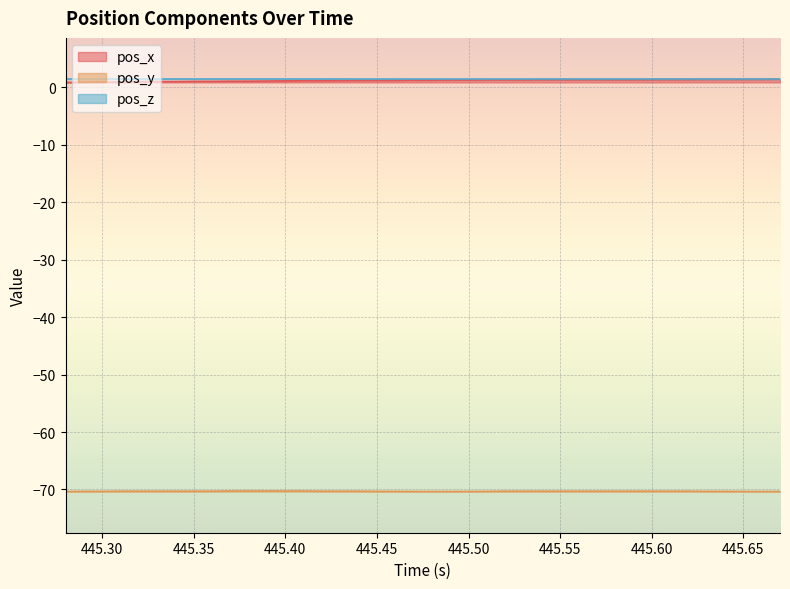

What is the lowest value of the pos_y series?

-70.4